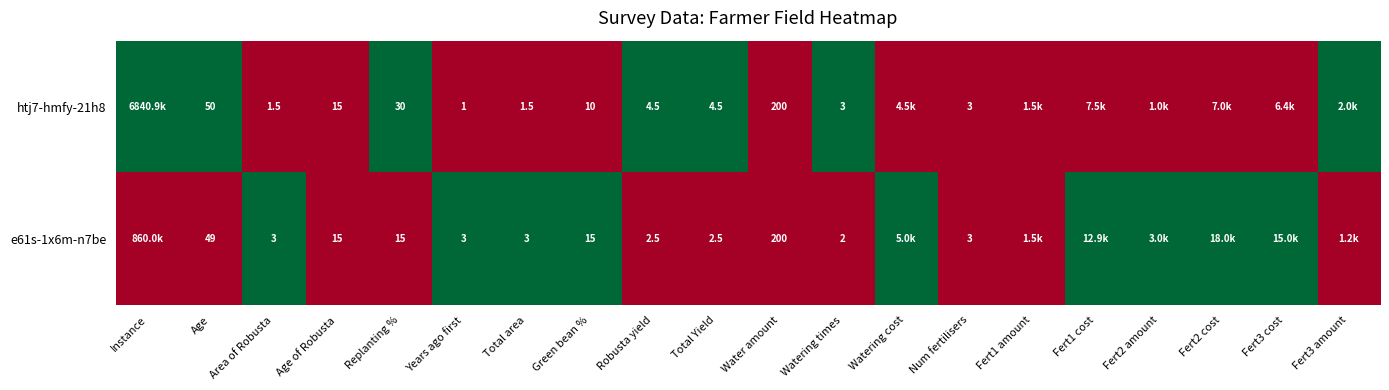

The value of e61s-1x6m-n7be at Robusta yield is 0. True or false?

False